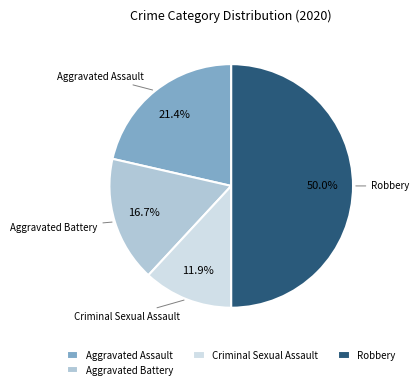

Approximately how many times larger is the value at Criminal Sexual Assault compared to Aggravated Battery?

0.7